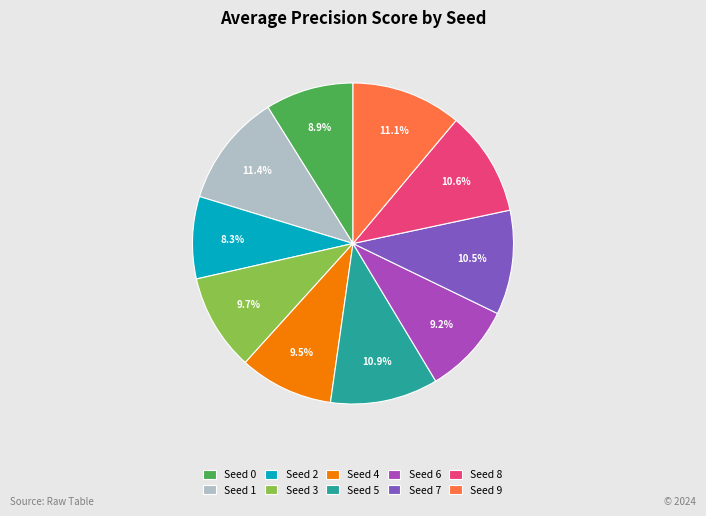

Is the sum of Seed 7 and Seed 8 greater than half?

No